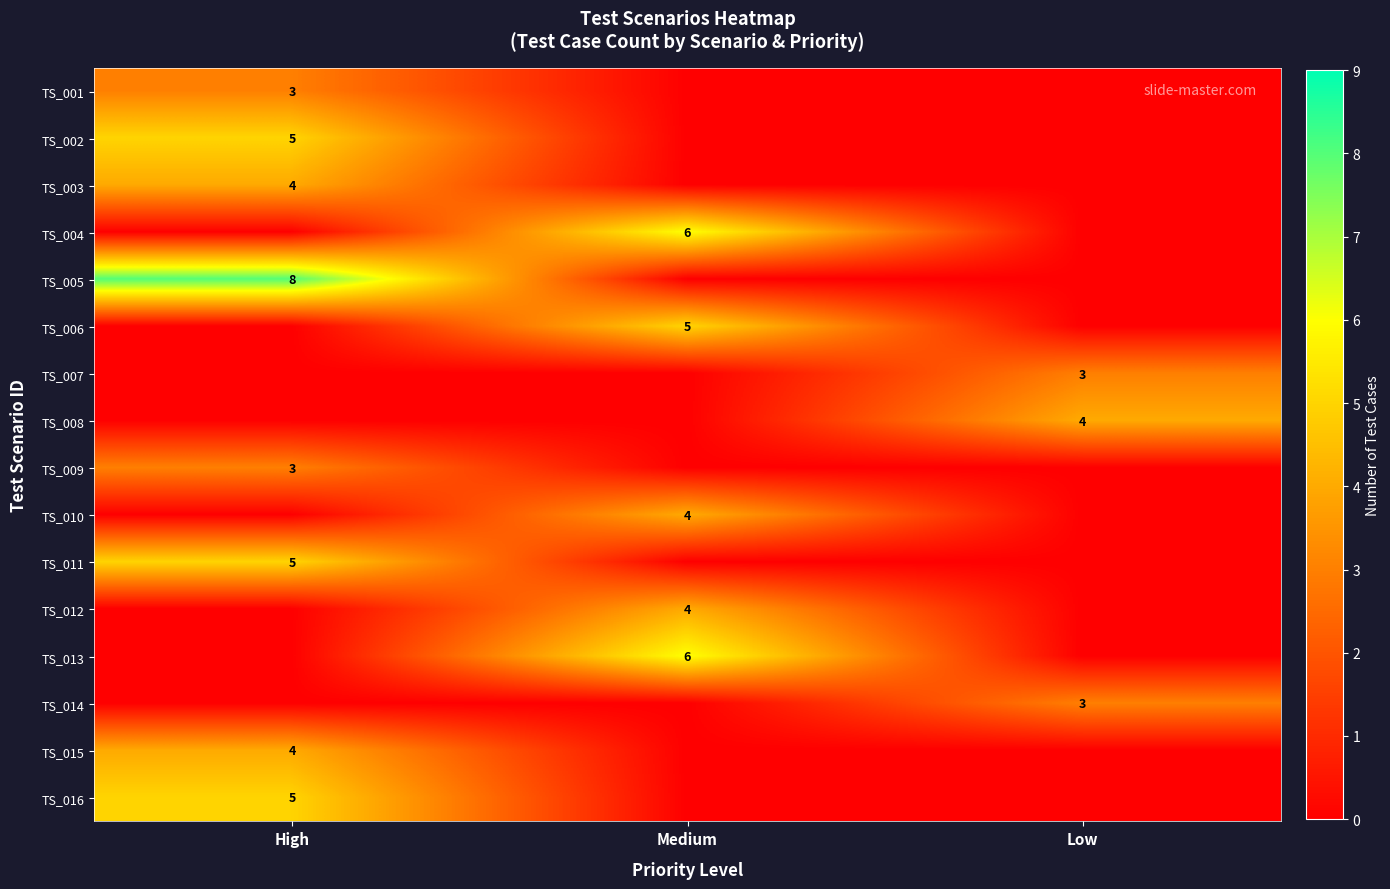

The value of TS_010 at Medium is 2. True or false?

False